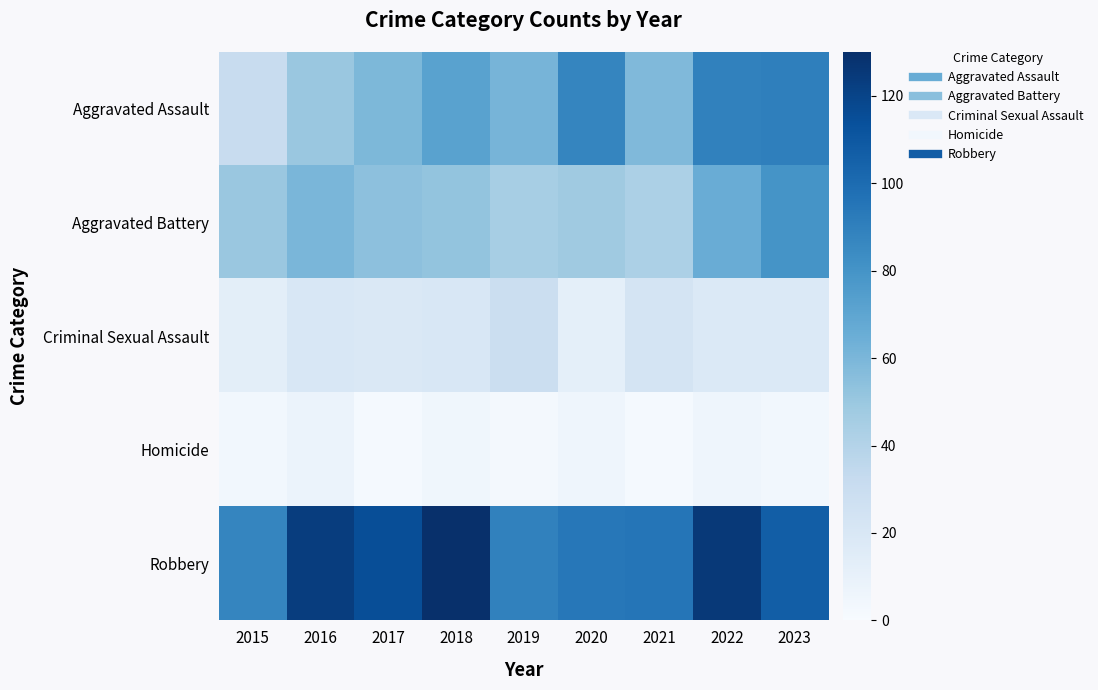

Between 2018 and 2015, which is larger?

2018